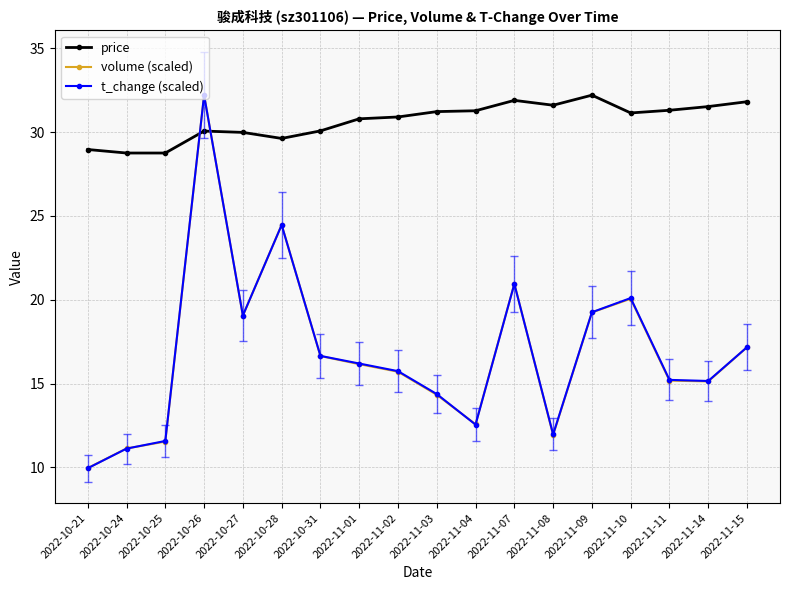

How many intersections are there between volume (scaled) and price?

2